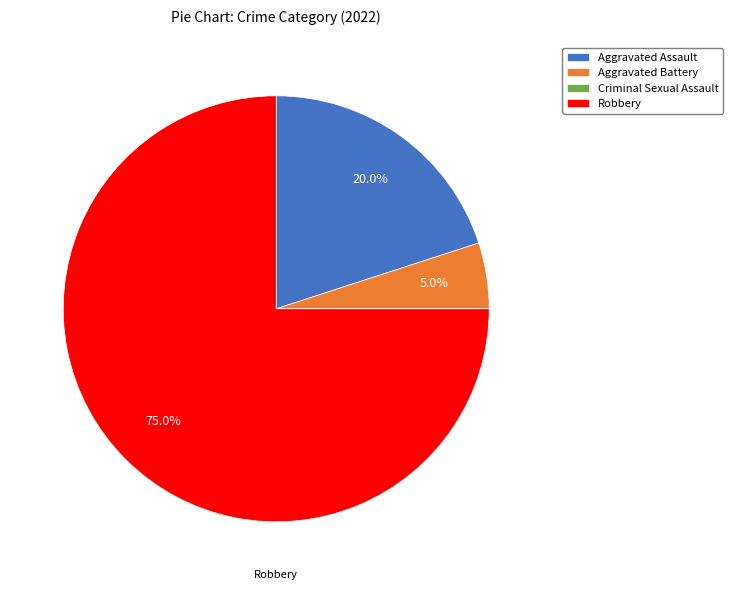

Which category has the biggest portion of the pie?

Robbery